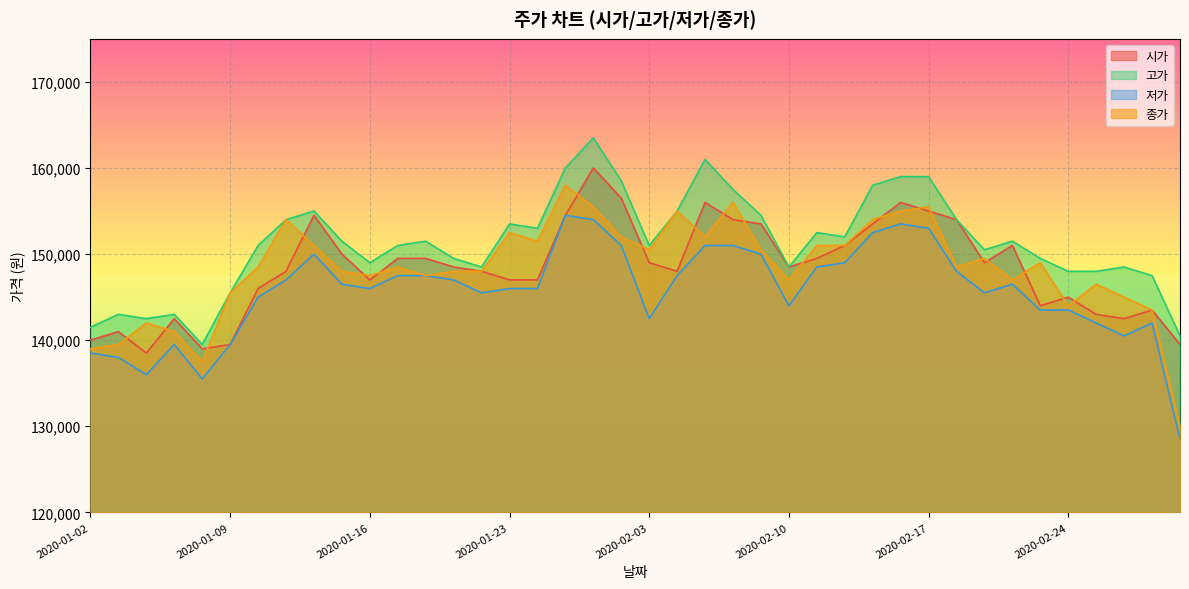

Reading left to right, extract all data points from this chart.

시가: 2020-01-02=140000	2020-01-03=141000	2020-01-06=138500	2020-01-07=142500	2020-01-08=139000	2020-01-09=139500	2020-01-10=146000	2020-01-13=148000	2020-01-14=154500	2020-01-15=150000	2020-01-16=147000	2020-01-17=149500	2020-01-20=149500	2020-01-21=148500	2020-01-22=148000	2020-01-23=147000	2020-01-28=147000	2020-01-29=154500	2020-01-30=160000	2020-01-31=156500	2020-02-03=149000	2020-02-04=148000	2020-02-05=156000	2020-02-06=154000	2020-02-07=153500	2020-02-10=148500	2020-02-11=149500	2020-02-12=151000	2020-02-13=153500	2020-02-14=156000	2020-02-17=155000	2020-02-18=154000	2020-02-19=149000	2020-02-20=151000	2020-02-21=144000	2020-02-24=145000	2020-02-25=143000	2020-02-26=142500	2020-02-27=143500	2020-02-28=139500
고가: 2020-01-02=141500	2020-01-03=143000	2020-01-06=142500	2020-01-07=143000	2020-01-08=139500	2020-01-09=145500	2020-01-10=151000	2020-01-13=154000	2020-01-14=155000	2020-01-15=151500	2020-01-16=149000	2020-01-17=151000	2020-01-20=151500	2020-01-21=149500	2020-01-22=148500	2020-01-23=153500	2020-01-28=153000	2020-01-29=160000	2020-01-30=163500	2020-01-31=158500	2020-02-03=151000	2020-02-04=155000	2020-02-05=161000	2020-02-06=157500	2020-02-07=154500	2020-02-10=148500	2020-02-11=152500	2020-02-12=152000	2020-02-13=158000	2020-02-14=159000	2020-02-17=159000	2020-02-18=154000	2020-02-19=150500	2020-02-20=151500	2020-02-21=149500	2020-02-24=148000	2020-02-25=148000	2020-02-26=148500	2020-02-27=147500	2020-02-28=140500
저가: 2020-01-02=138500	2020-01-03=138000	2020-01-06=136000	2020-01-07=139500	2020-01-08=135500	2020-01-09=139500	2020-01-10=145000	2020-01-13=147000	2020-01-14=150000	2020-01-15=146500	2020-01-16=146000	2020-01-17=147500	2020-01-20=147500	2020-01-21=147000	2020-01-22=145500	2020-01-23=146000	2020-01-28=146000	2020-01-29=154500	2020-01-30=154000	2020-01-31=151000	2020-02-03=142500	2020-02-04=147500	2020-02-05=151000	2020-02-06=151000	2020-02-07=150000	2020-02-10=144000	2020-02-11=148500	2020-02-12=149000	2020-02-13=152500	2020-02-14=153500	2020-02-17=153000	2020-02-18=148000	2020-02-19=145500	2020-02-20=146500	2020-02-21=143500	2020-02-24=143500	2020-02-25=142000	2020-02-26=140500	2020-02-27=142000	2020-02-28=128500
종가: 2020-01-02=139000	2020-01-03=139500	2020-01-06=142000	2020-01-07=141000	2020-01-08=137500	2020-01-09=145500	2020-01-10=148500	2020-01-13=154000	2020-01-14=151000	2020-01-15=148000	2020-01-16=147500	2020-01-17=148500	2020-01-20=147500	2020-01-21=148000	2020-01-22=148000	2020-01-23=152500	2020-01-28=151500	2020-01-29=158000	2020-01-30=155500	2020-01-31=152000	2020-02-03=150500	2020-02-04=155000	2020-02-05=152000	2020-02-06=156000	2020-02-07=150500	2020-02-10=147000	2020-02-11=151000	2020-02-12=151000	2020-02-13=154000	2020-02-14=155000	2020-02-17=155500	2020-02-18=148500	2020-02-19=149500	2020-02-20=147000	2020-02-21=149000	2020-02-24=144000	2020-02-25=146500	2020-02-26=145000	2020-02-27=143500	2020-02-28=130000